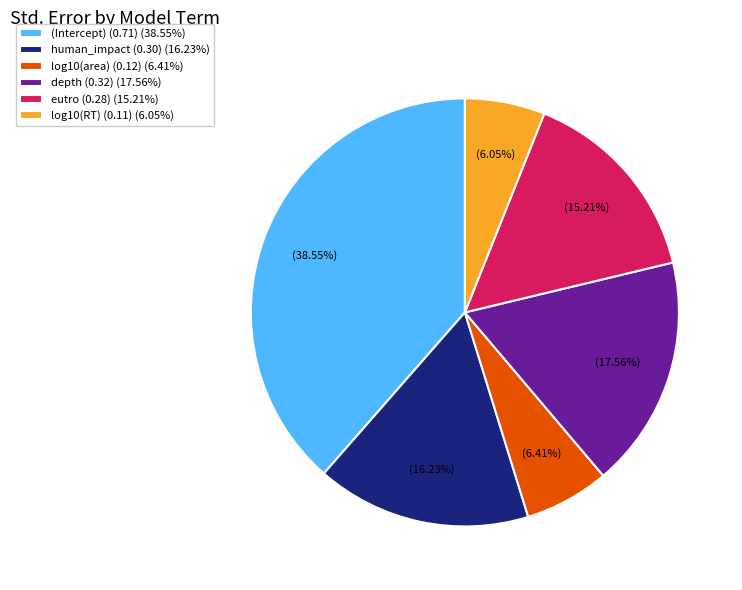

Is depth (0.32) (17.56%) the majority of the pie?

No